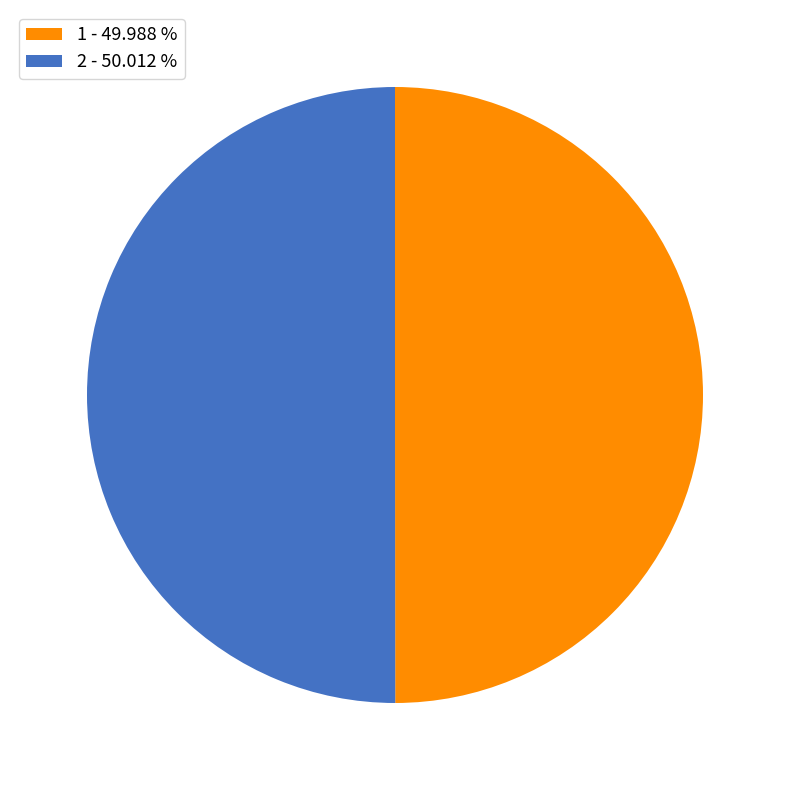

Approximately how many times larger is the value at 2 - 50.012 % compared to 1 - 49.988 %?

1.0